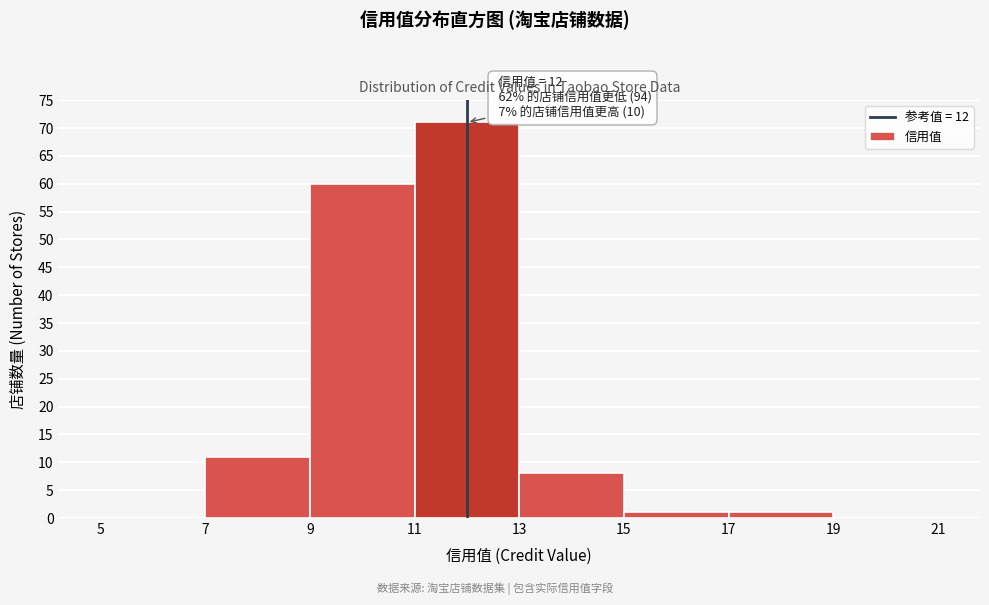

Over which range of the x-axis is the bar tallest?

11 to 13